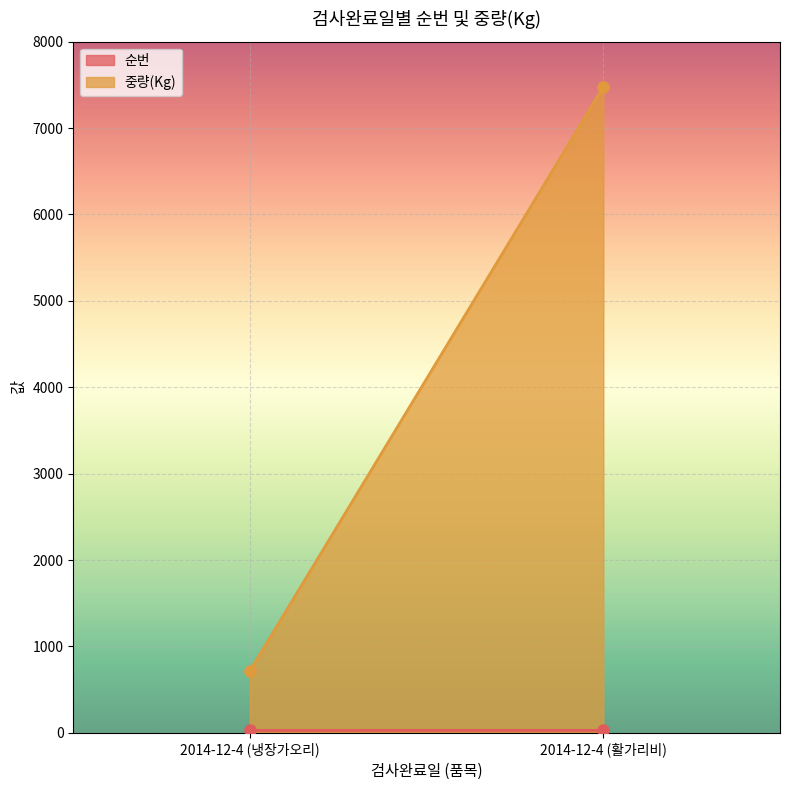

At which category is the sum across all series the highest?

2014-12-4 (활가리비)